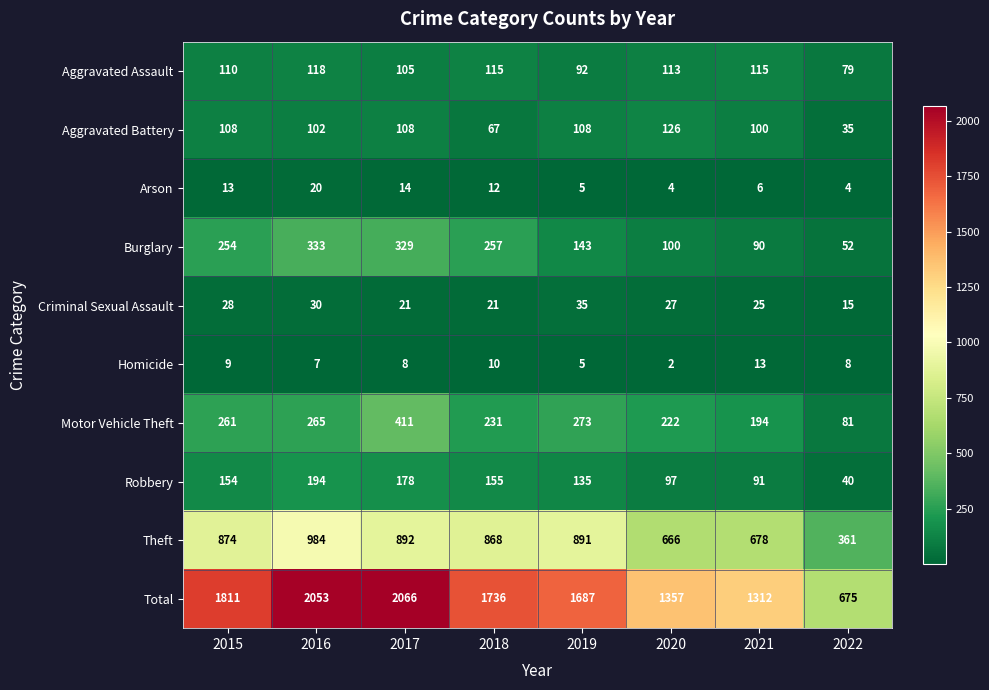

Where does the Homicide series first go above 8?

2015